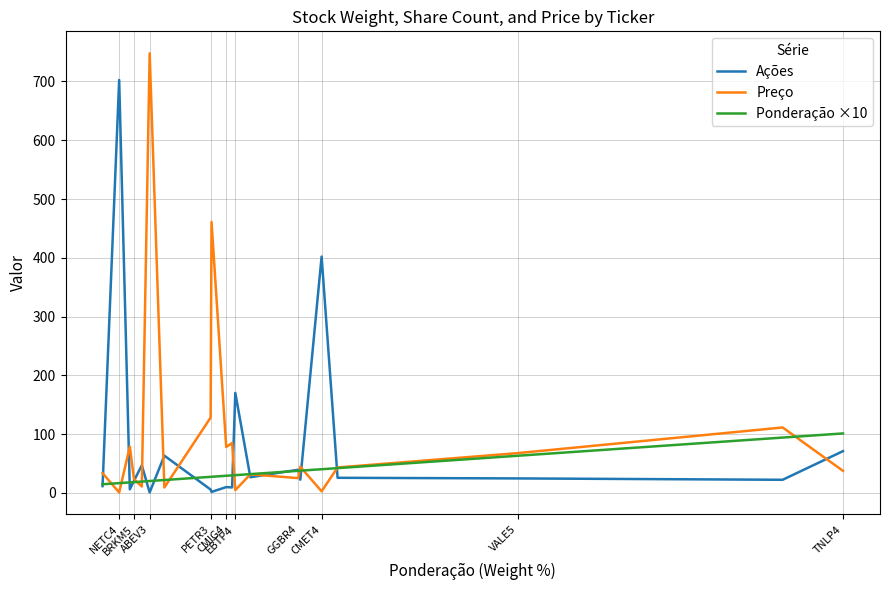

True or false: Ações and Ponderação ×10 intersect in this chart.

True